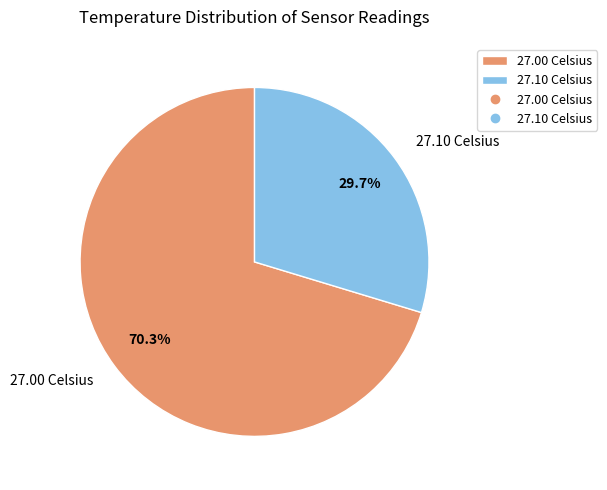

Rank the categories by value from highest to lowest.

27.00 Celsius, 27.10 Celsius